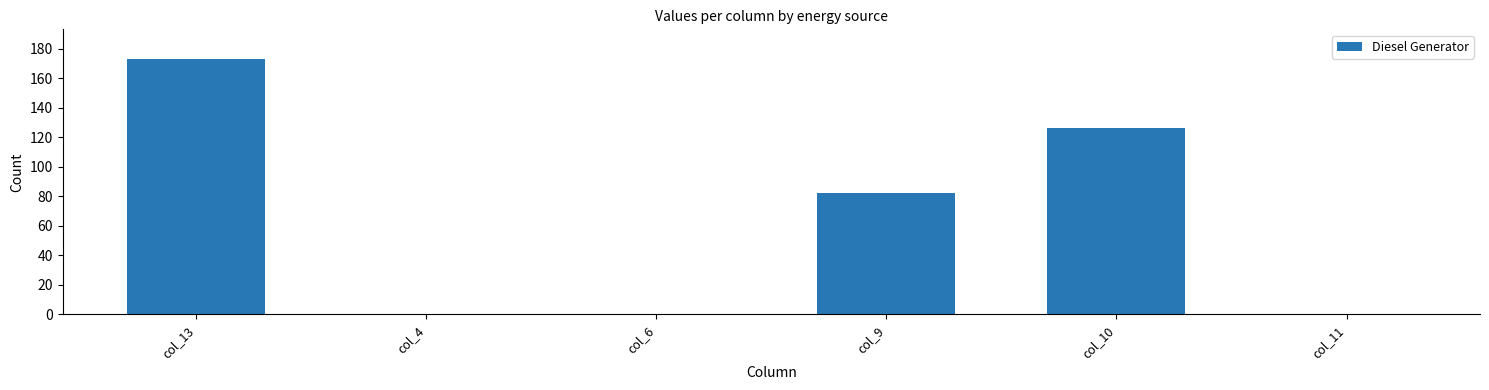

What is the sum of the values at col_9 and col_13?

255